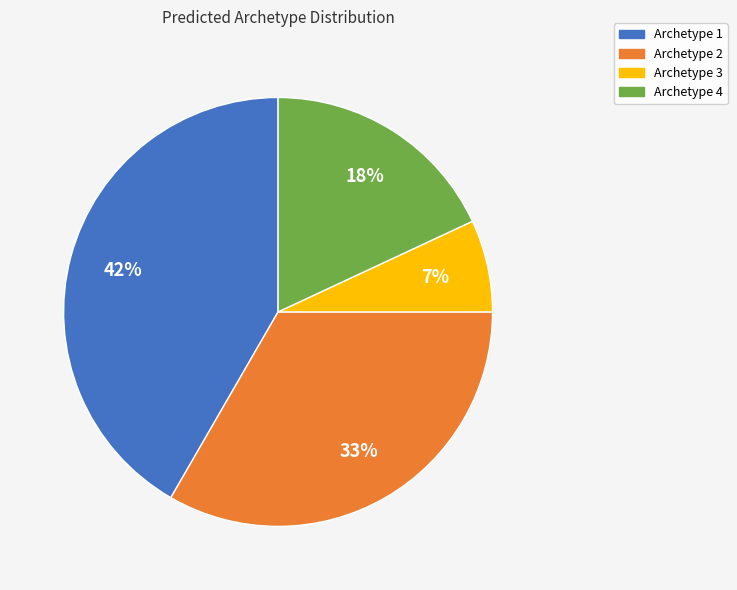

Approximately how many times larger is the value at Archetype 4 compared to Archetype 1?

0.4